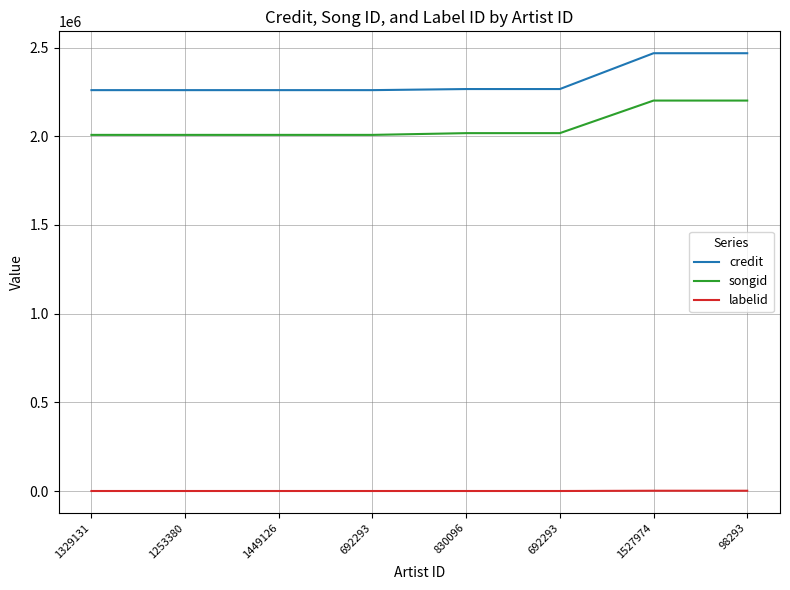

What is the difference between the labelid values at 98293 and 1449126?

1505